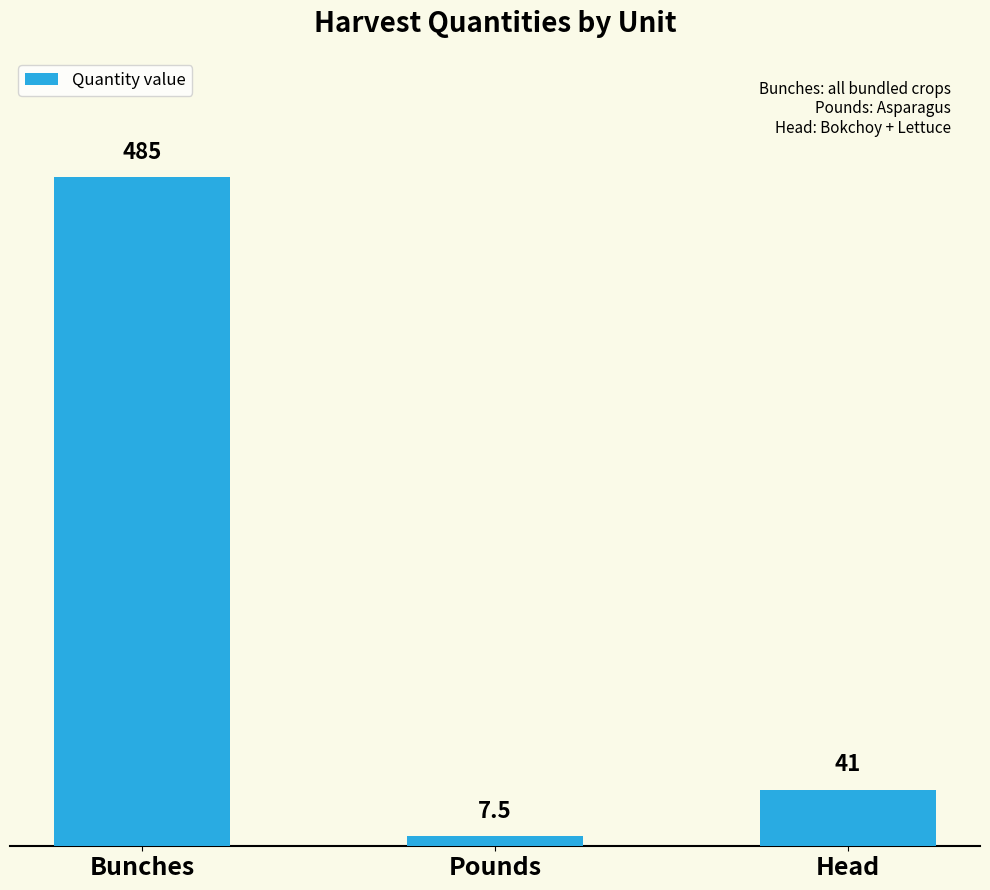

What is the change in value from Bunches to Pounds?

-477.5